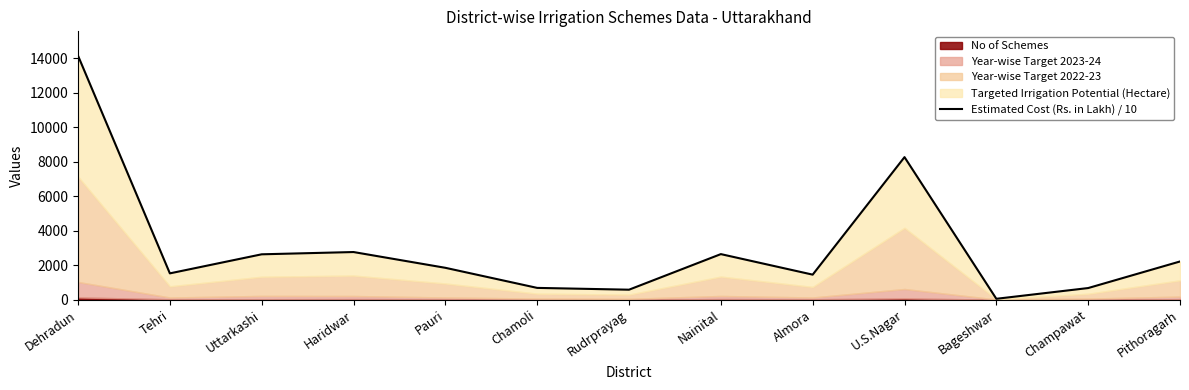

What is the difference between the maximum and second lowest values?

13575.9